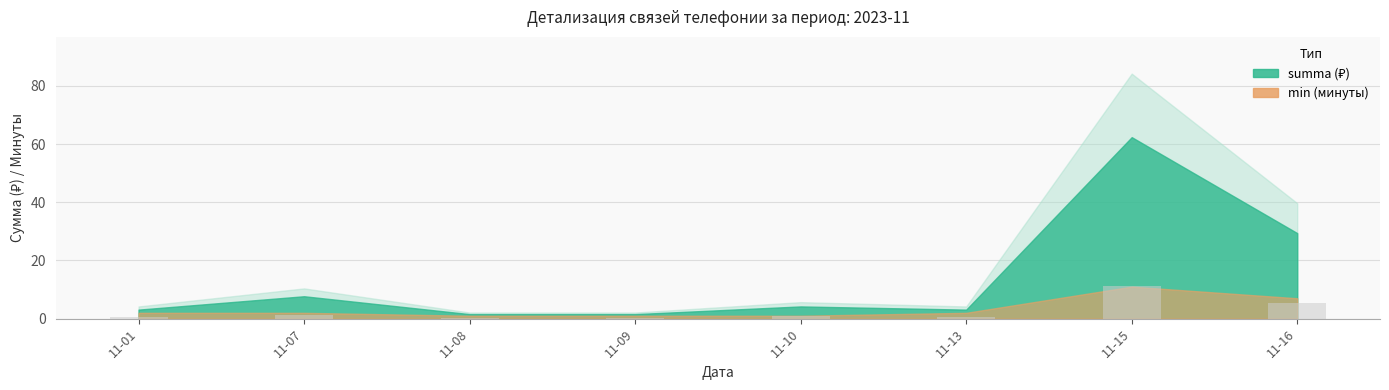

What is the sum of all values?

20.3